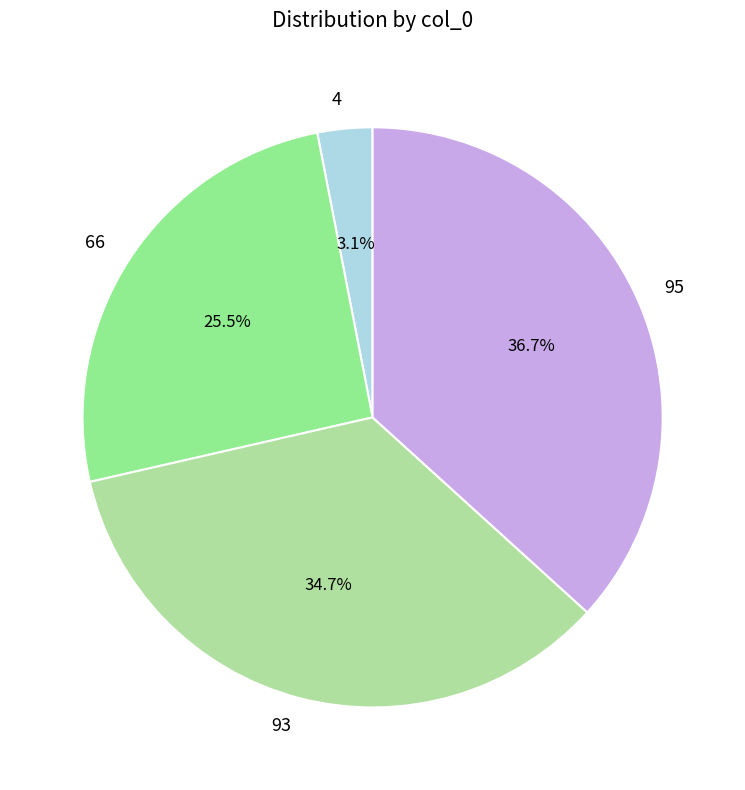

Rank the categories by value from lowest to highest.

4, 66, 93, 95